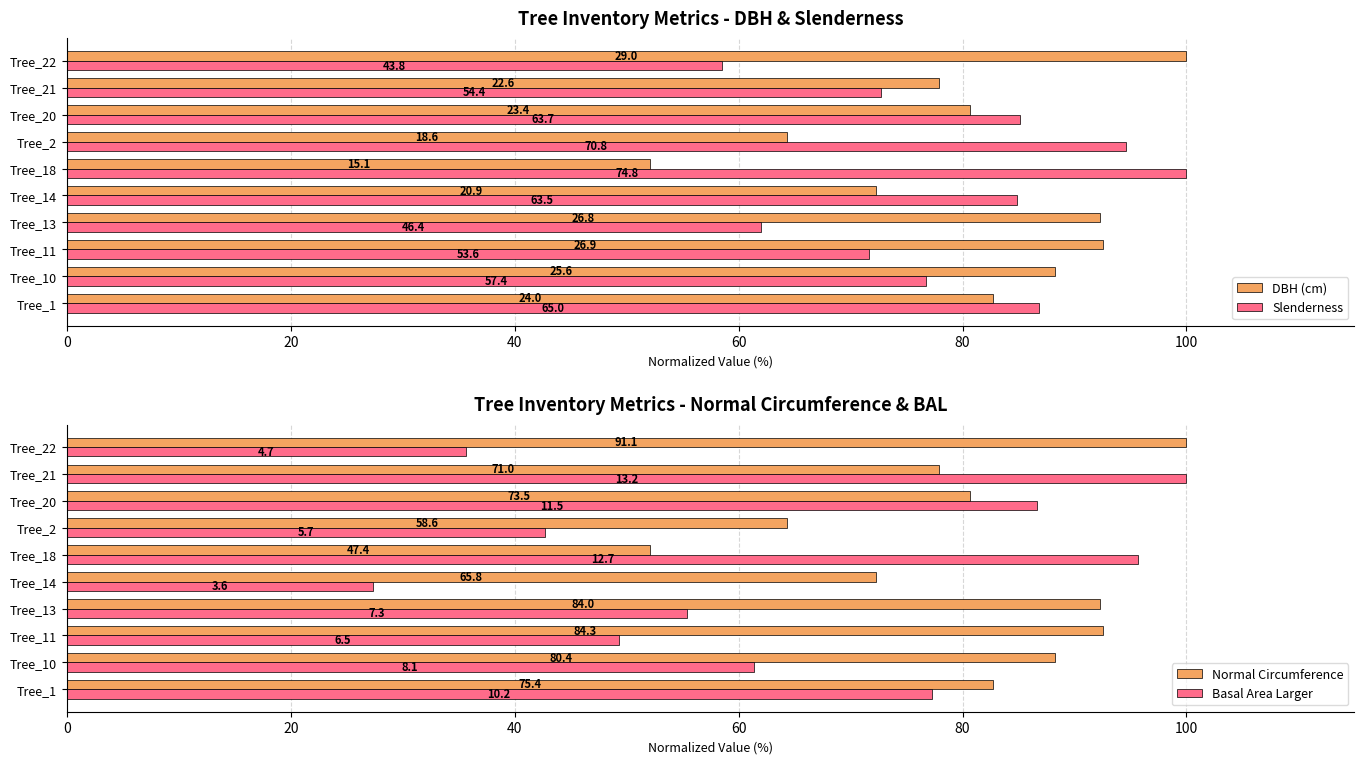

At Tree_1, list the series in order from smallest to largest.

Basal Area Larger, Normal Circumference, DBH (cm), Slenderness